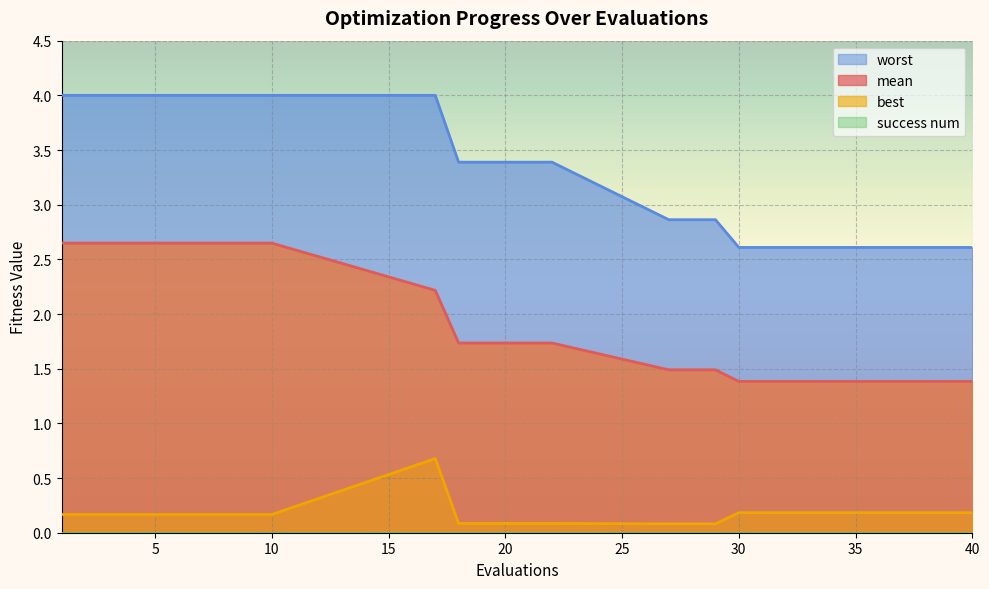

True or false: mean and worst intersect in this chart.

False